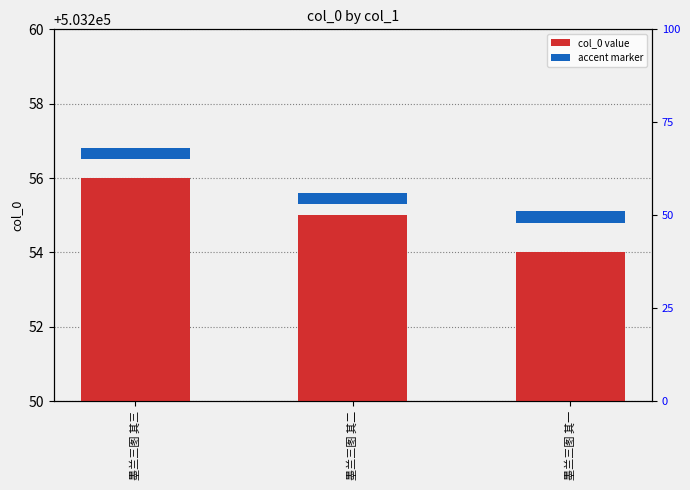

Count the number of categories in the chart.

3